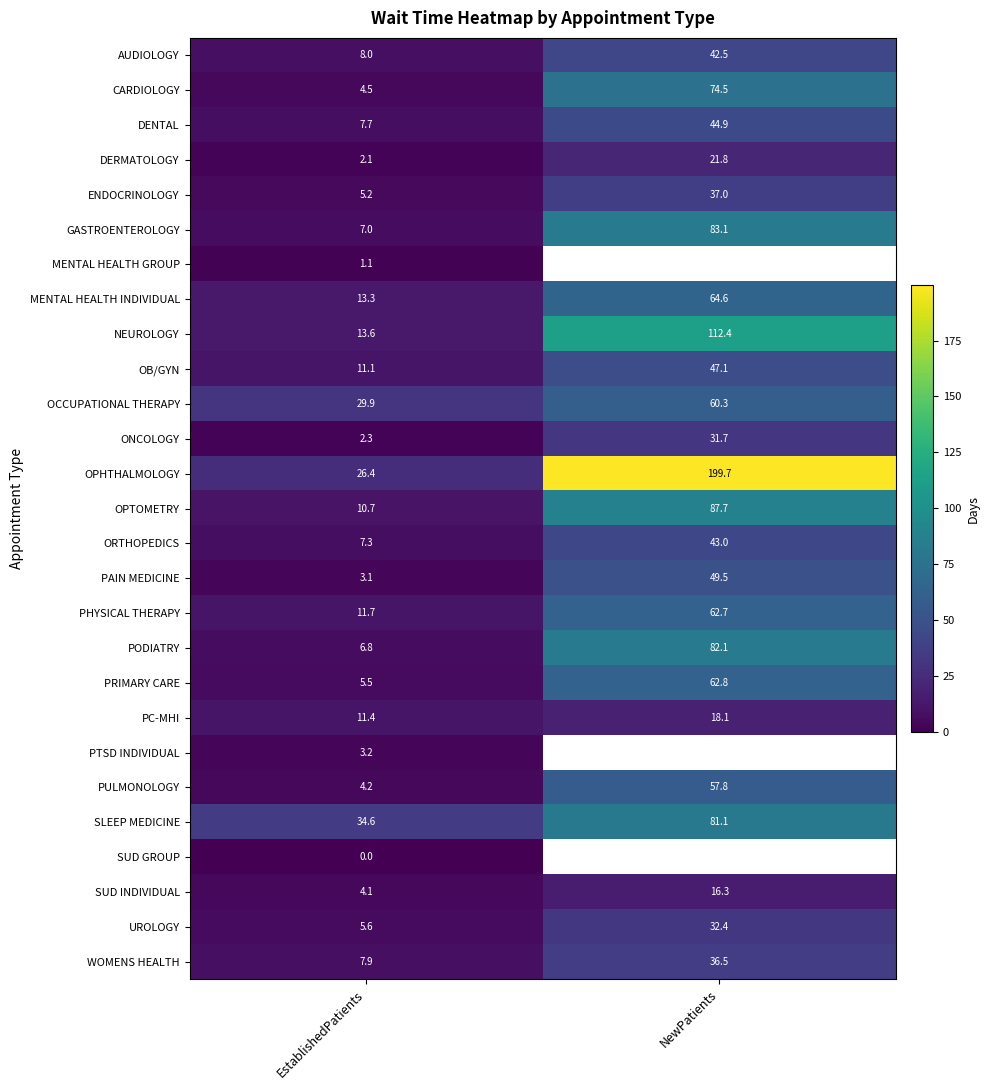

What is the average value of the DENTAL series?

26.3